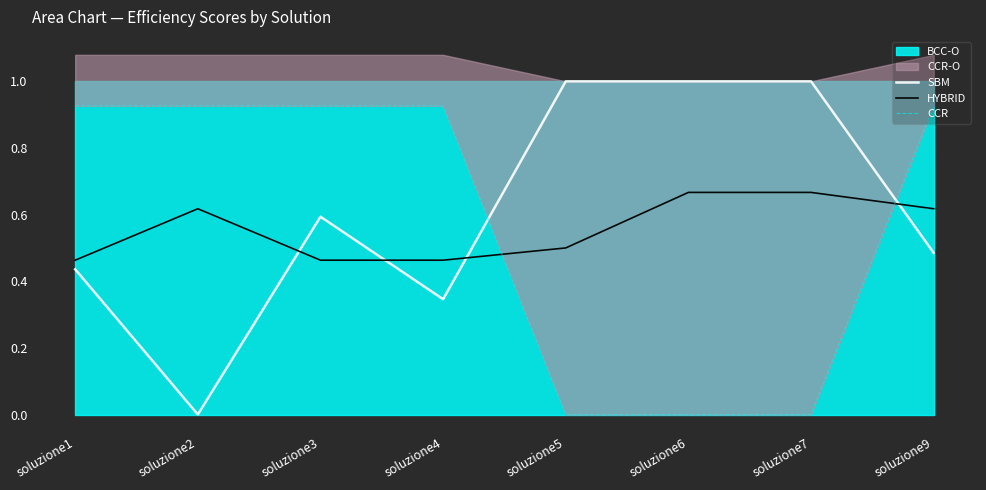

Rank the series at soluzione2 from lowest to highest value.

SBM, HYBRID, CCR